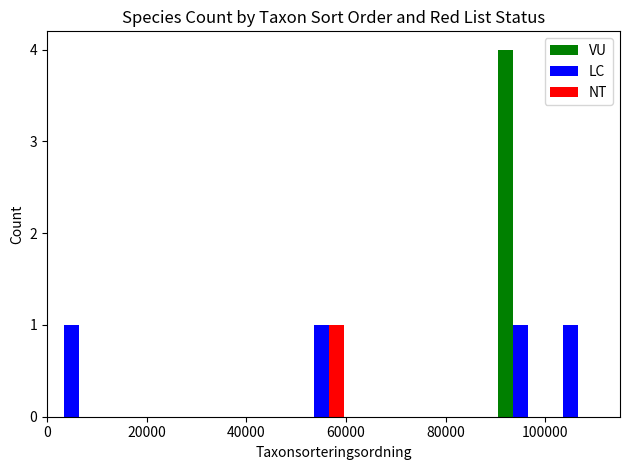

How many data points does each series have?

11